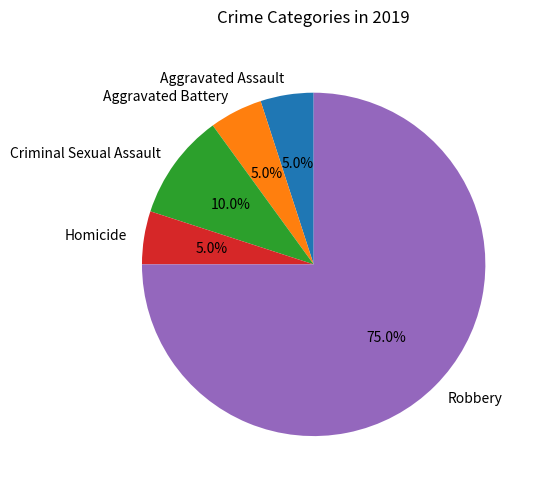

To the nearest percent, what is the difference between the largest and smallest slice percentages?

70%